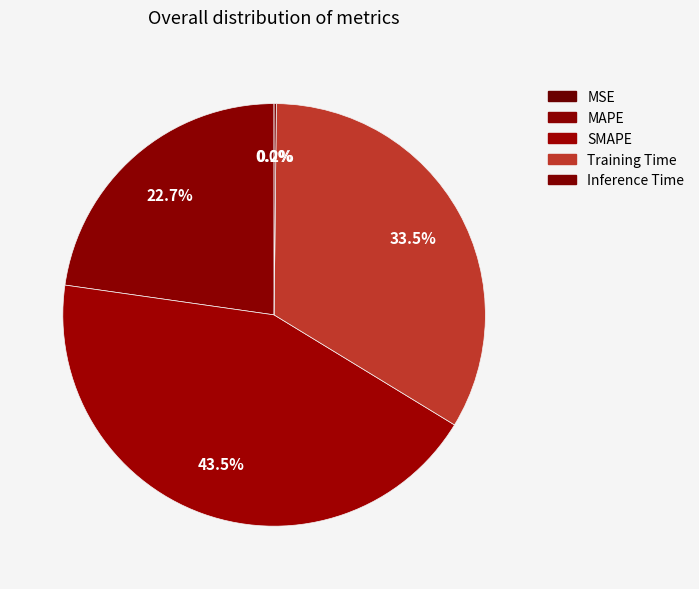

Does MAPE account for over 50% of the chart?

No